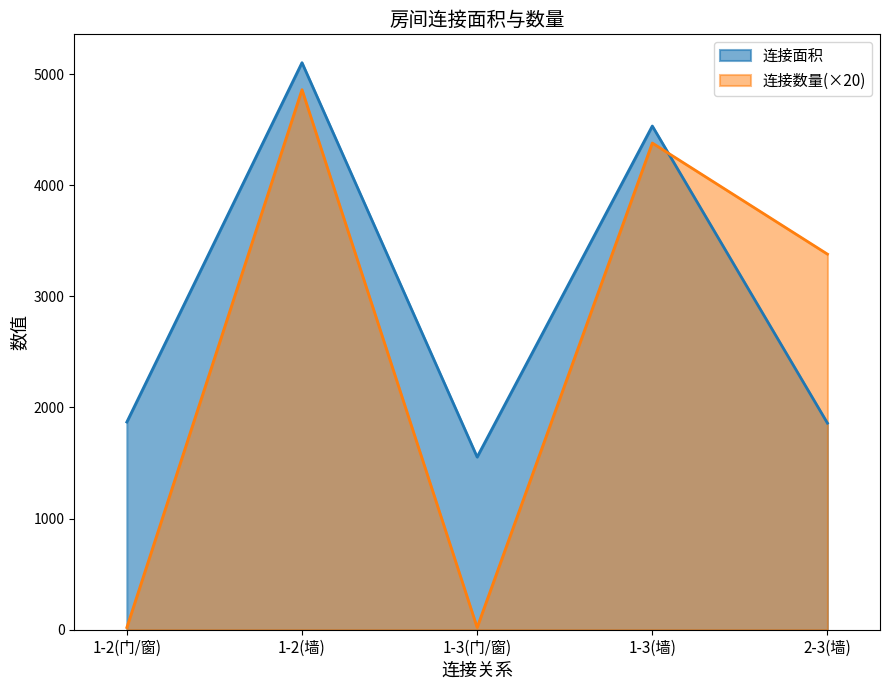

At which label does 连接数量 first exceed 3380?

1-2(墙)